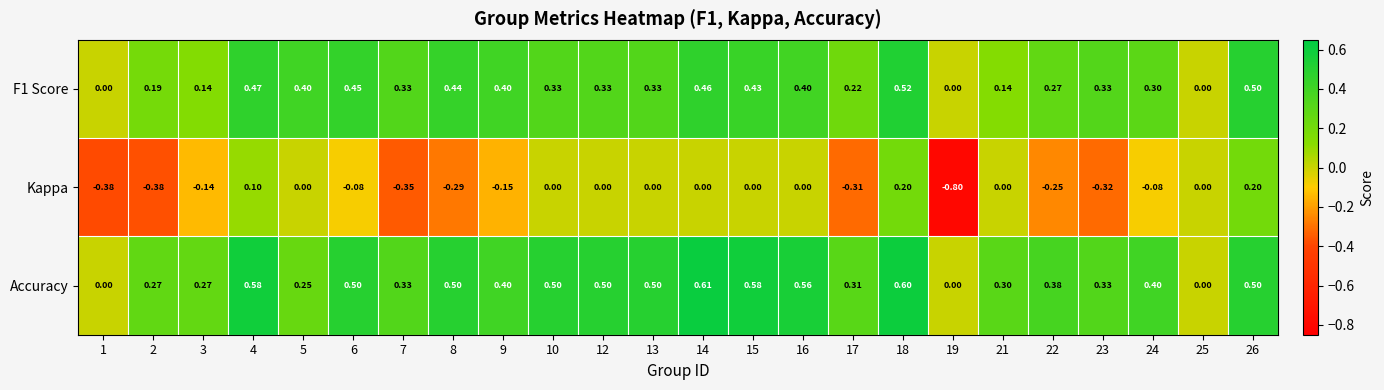

Which series has the largest range (max minus min)?

Kappa